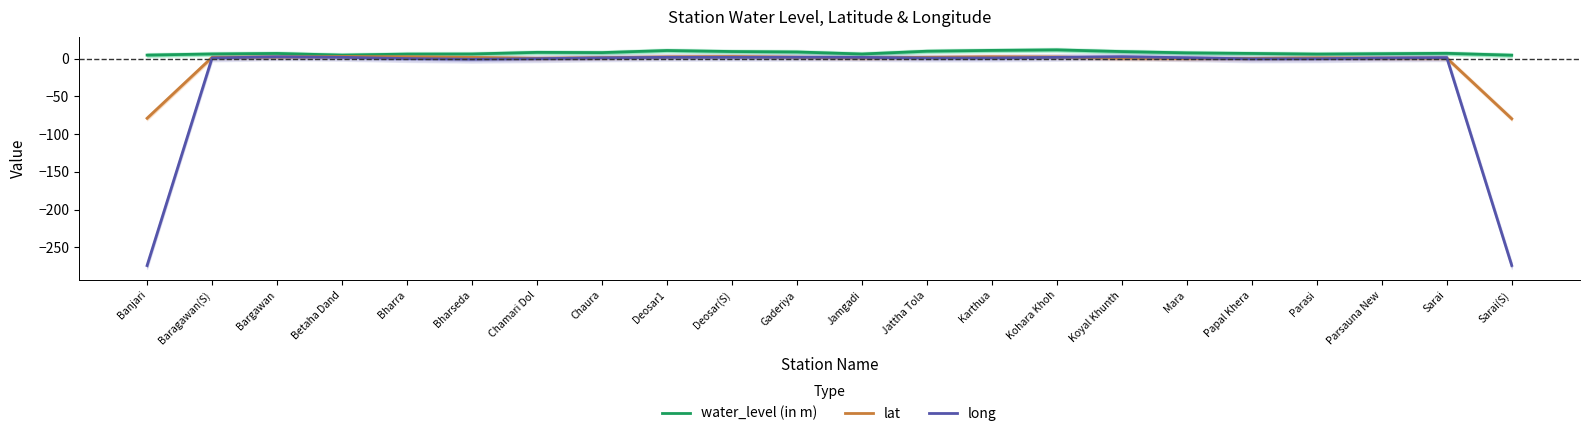

List the series in order of their overall mean, lowest first.

long, lat, water_level (in m)